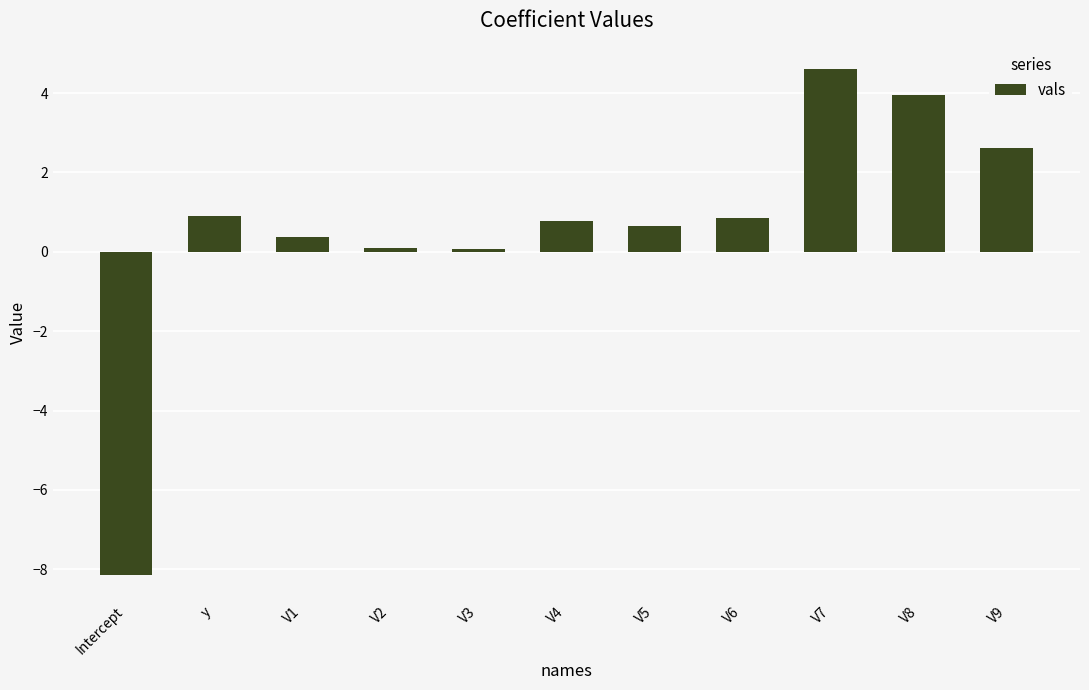

What is the approximate value at V5?

0.7